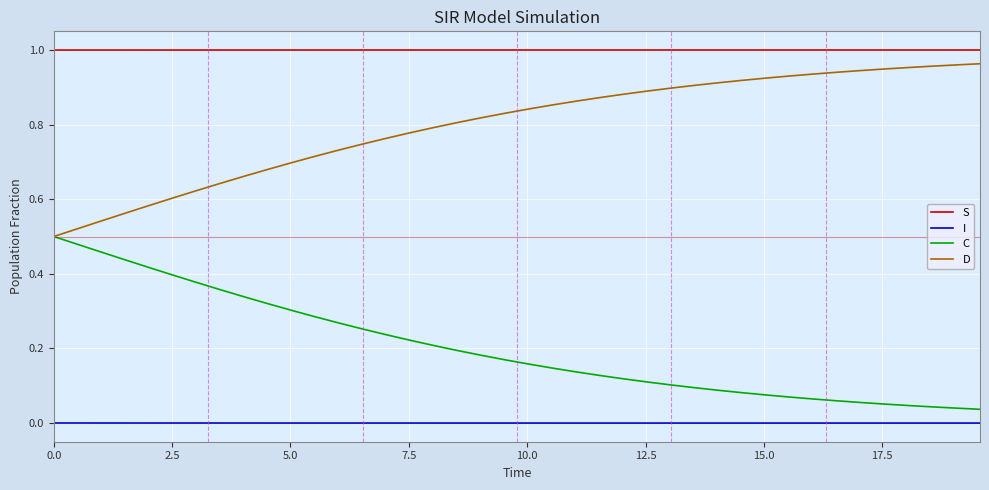

Does the chart display data point markers on the line(s)?

No